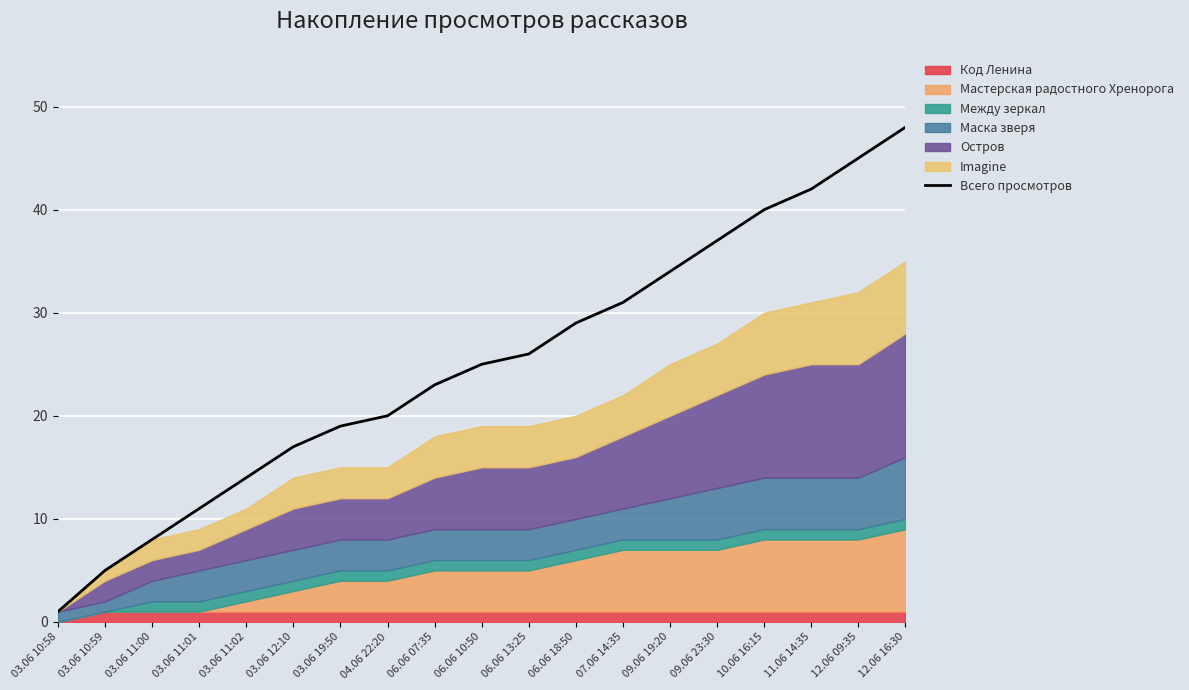

Reading left to right, extract all data points from this chart.

03.06 10:58=1	03.06 10:59=5	03.06 11:00=8	03.06 11:01=11	03.06 11:02=14	03.06 12:10=17	03.06 19:50=19	04.06 22:20=20	06.06 07:35=23	06.06 10:50=25	06.06 13:25=26	06.06 18:50=29	07.06 14:35=31	09.06 19:20=34	09.06 23:30=37	10.06 16:15=40	11.06 14:35=42	12.06 09:35=45	12.06 16:30=48